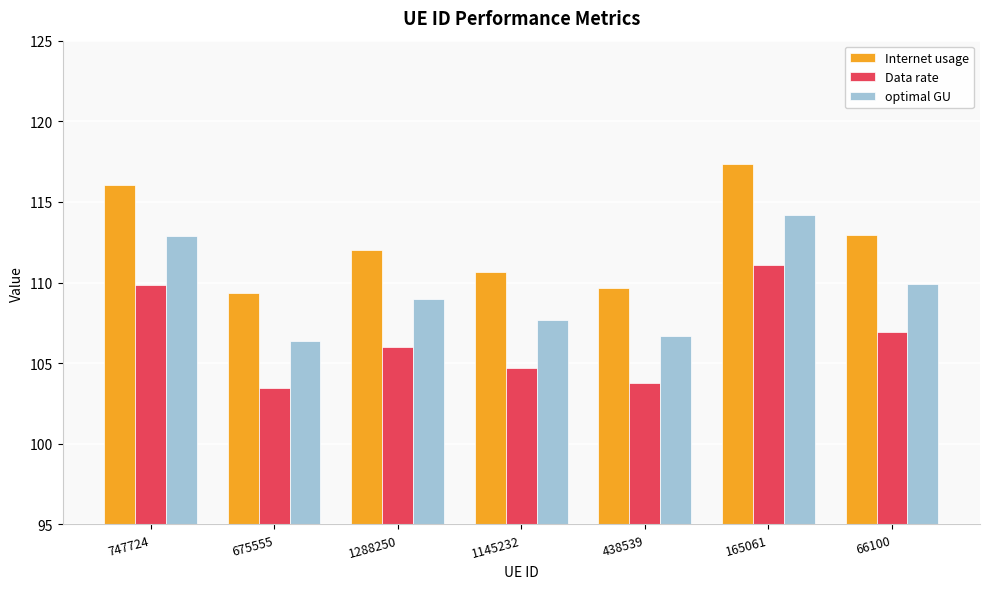

Which series changed the most between 747724 and 1288250?

Internet usage